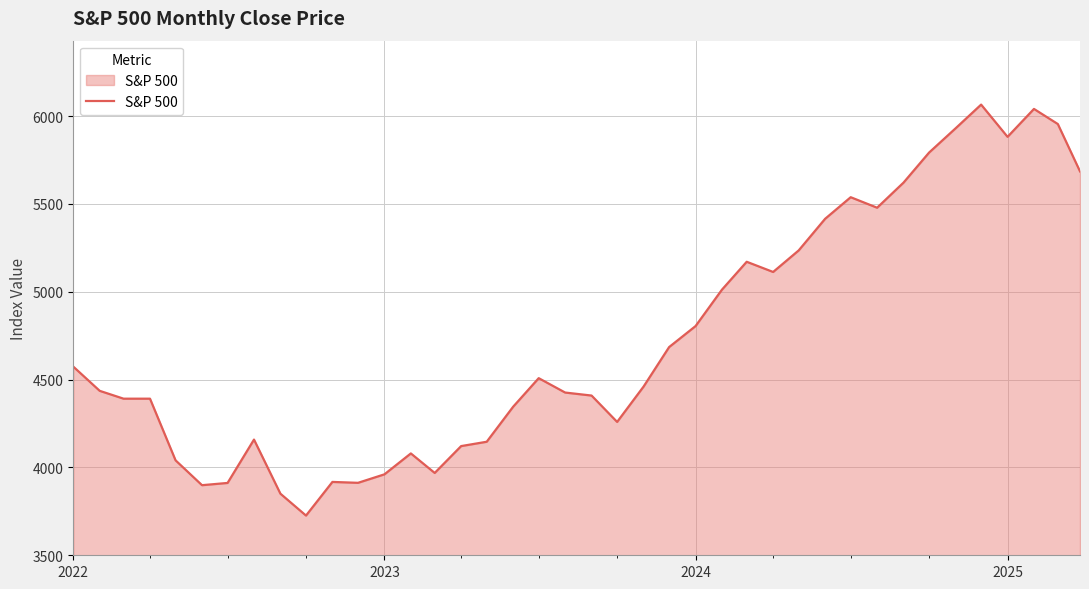

What is the greatest value displayed?

6065.1